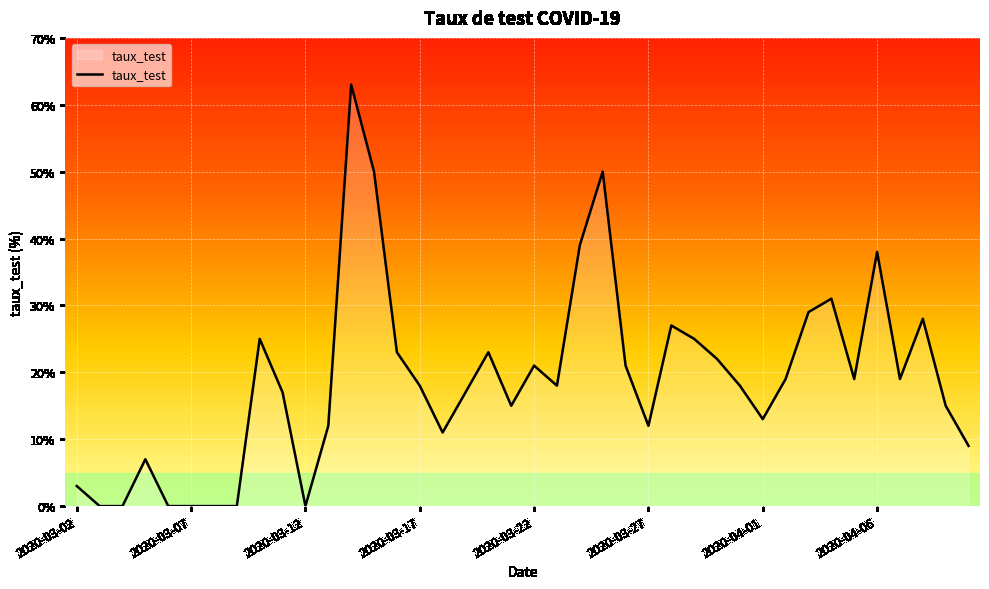

What is the maximum value shown in the chart?

63